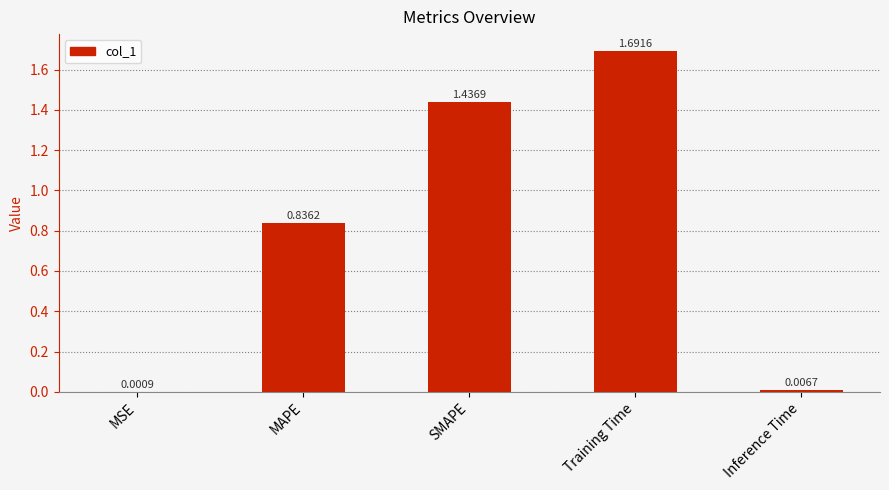

Which category has the highest value across all series?

Training Time